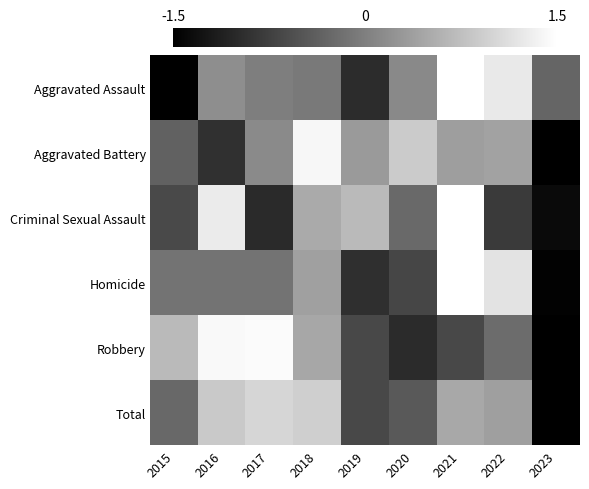

How many series are shown in this chart?

6